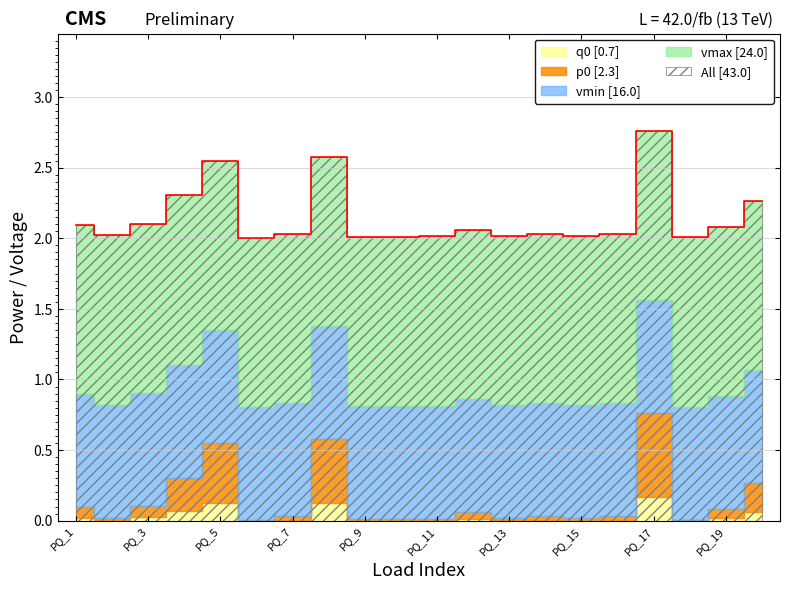

Reading right to left, transcribe all the data shown in this chart.

p0: PQ_20=0.2	PQ_19=0.1	PQ_18=0.0	PQ_17=0.6	PQ_16=0.0	PQ_15=0.0	PQ_14=0.0	PQ_13=0.0	PQ_12=0.0	PQ_11=0.0	PQ_10=0.0	PQ_9=0.0	PQ_8=0.4	PQ_7=0.0	PQ_6=0.0	PQ_5=0.4	PQ_4=0.2	PQ_3=0.1	PQ_2=0.0	PQ_1=0.1
q0: PQ_20=0.1	PQ_19=0.0	PQ_18=0.0	PQ_17=0.2	PQ_16=0.0	PQ_15=0.0	PQ_14=0.0	PQ_13=0.0	PQ_12=0.0	PQ_11=0.0	PQ_10=0.0	PQ_9=0.0	PQ_8=0.1	PQ_7=0.0	PQ_6=0.0	PQ_5=0.1	PQ_4=0.1	PQ_3=0.0	PQ_2=0.0	PQ_1=0.0
vmax: PQ_20=1.2	PQ_19=1.2	PQ_18=1.2	PQ_17=1.2	PQ_16=1.2	PQ_15=1.2	PQ_14=1.2	PQ_13=1.2	PQ_12=1.2	PQ_11=1.2	PQ_10=1.2	PQ_9=1.2	PQ_8=1.2	PQ_7=1.2	PQ_6=1.2	PQ_5=1.2	PQ_4=1.2	PQ_3=1.2	PQ_2=1.2	PQ_1=1.2
vmin: PQ_20=0.8	PQ_19=0.8	PQ_18=0.8	PQ_17=0.8	PQ_16=0.8	PQ_15=0.8	PQ_14=0.8	PQ_13=0.8	PQ_12=0.8	PQ_11=0.8	PQ_10=0.8	PQ_9=0.8	PQ_8=0.8	PQ_7=0.8	PQ_6=0.8	PQ_5=0.8	PQ_4=0.8	PQ_3=0.8	PQ_2=0.8	PQ_1=0.8